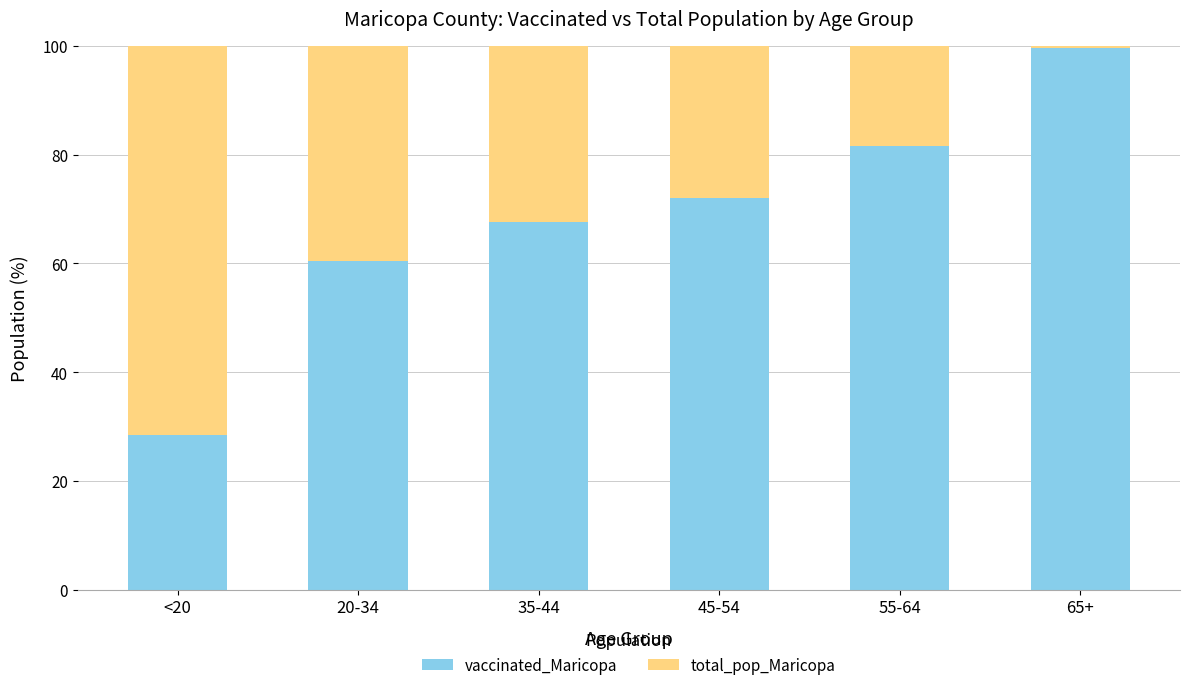

The vaccinated_Maricopa series shows 18.5 at 45-54. True or false?

False